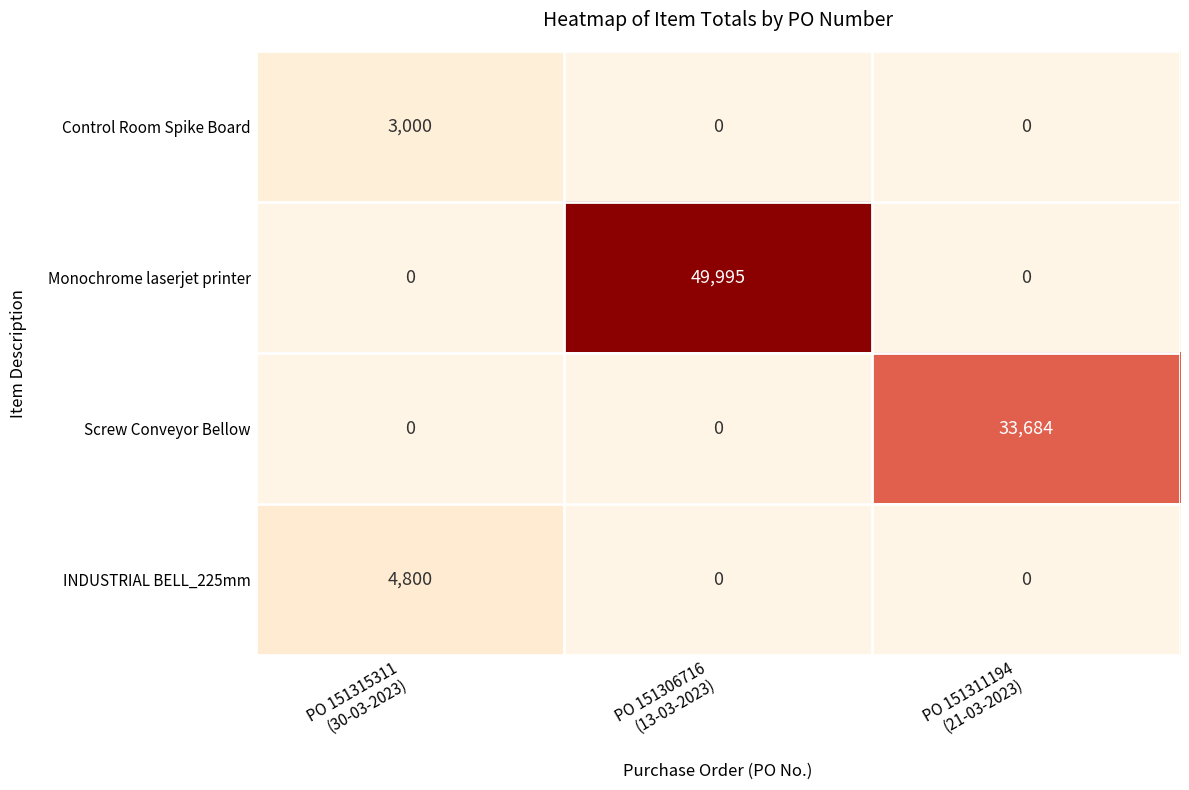

What is the sum of all Monochrome laserjet printer values?

49995